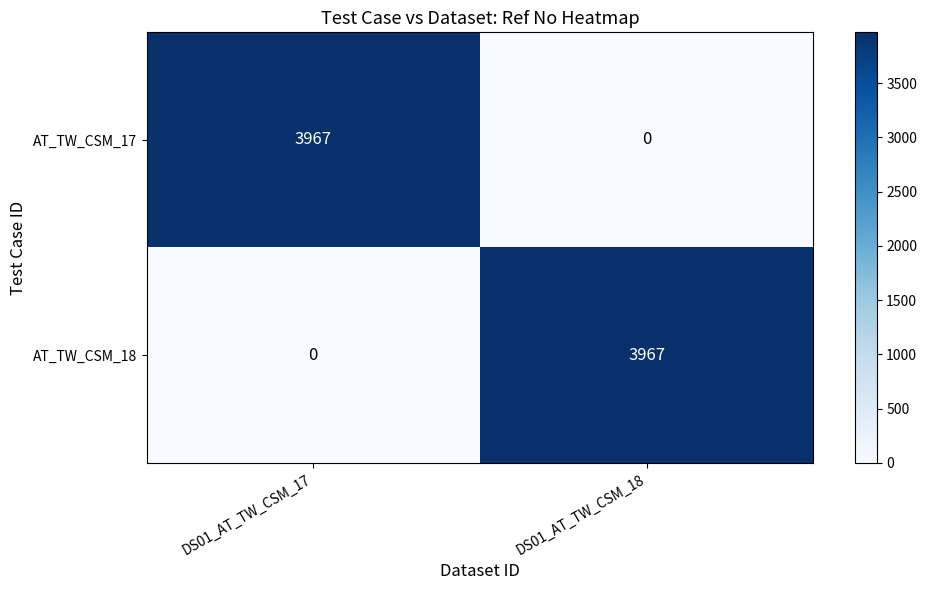

What is the sum of all AT_TW_CSM_18 values?

3967